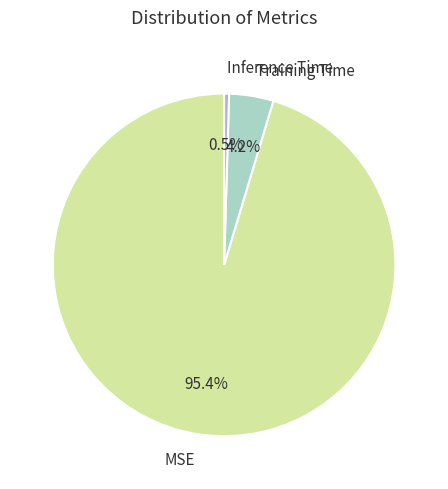

To the nearest percent, what is the difference between the Inference Time and MSE slice percentages?

95%